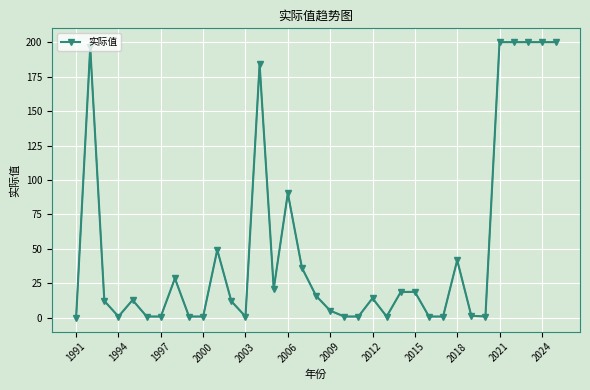

What is the difference between the maximum and minimum values?

200.0